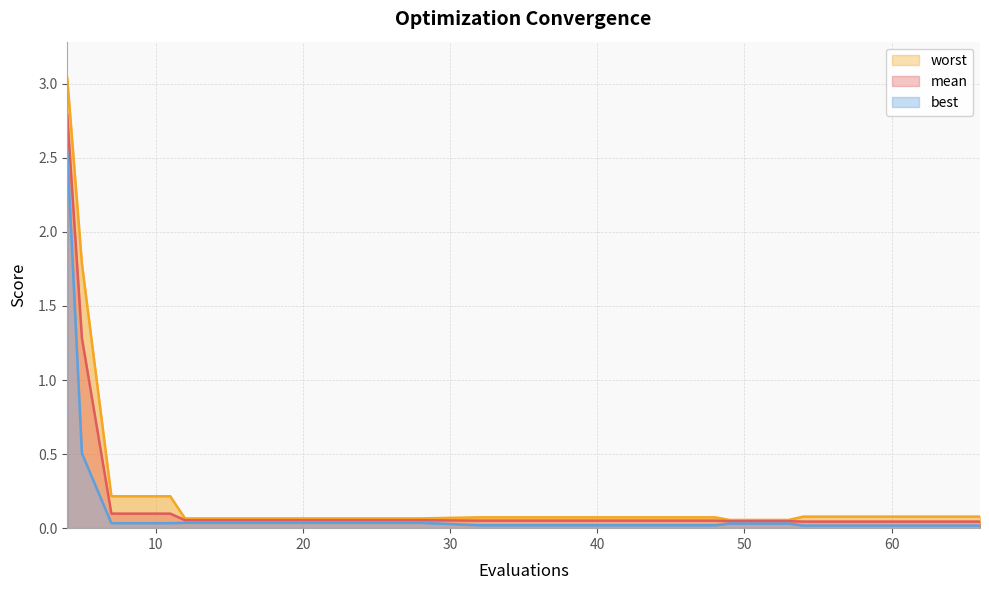

Which series has the largest range (max minus min)?

worst